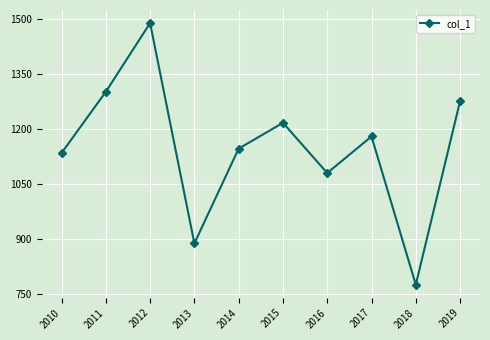

The chart shows a value of 1488.9 at 2012. True or false?

True